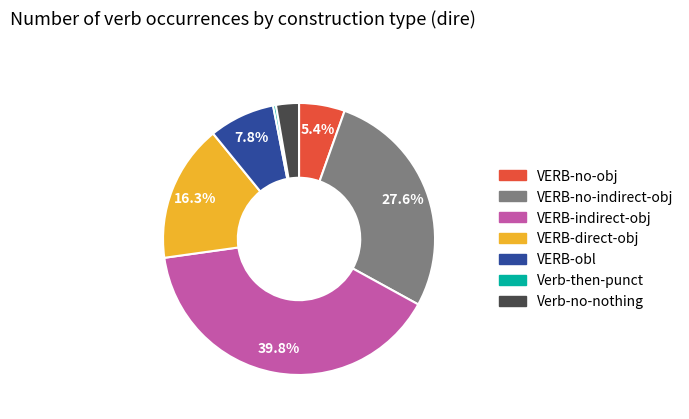

How many slices are in this pie chart?

7